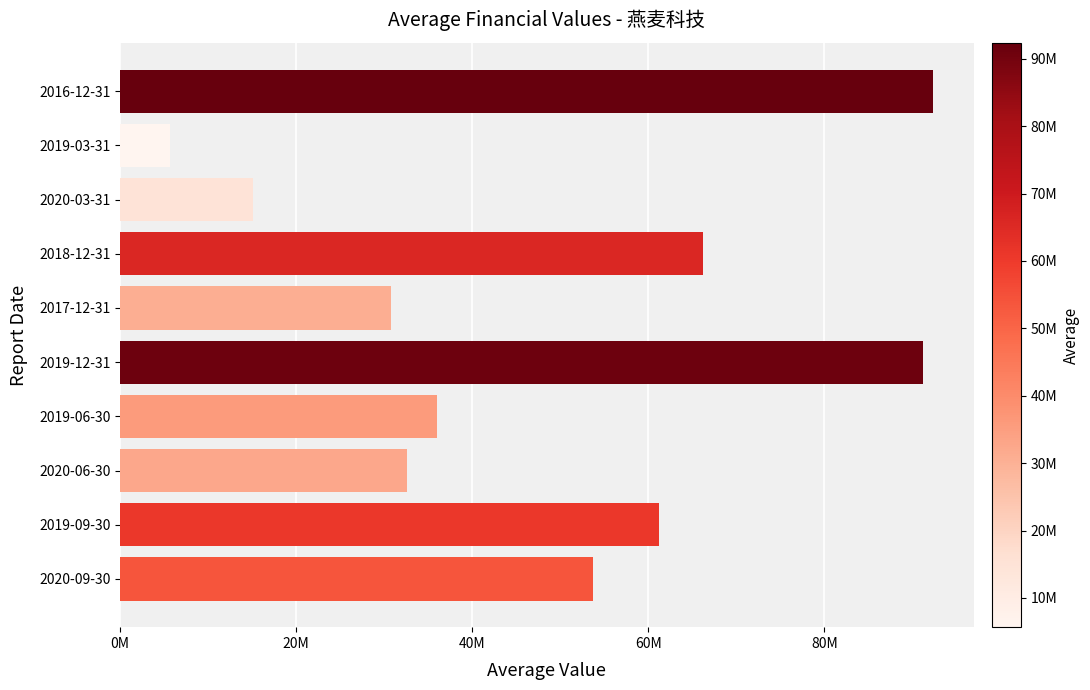

At which label is the value closest to 49000498?

2020-09-30